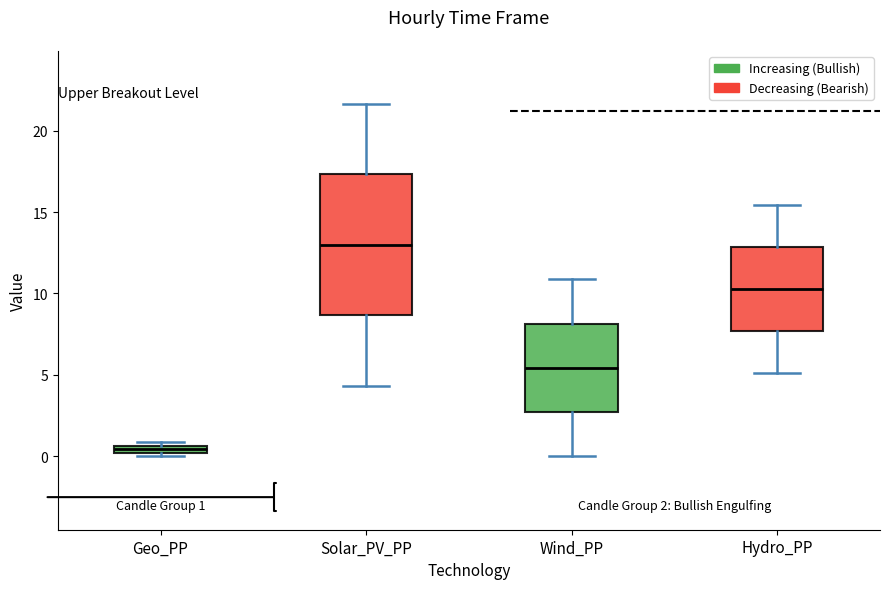

Which box is the tallest, from its lower edge to its upper edge?

Solar_PV_PP